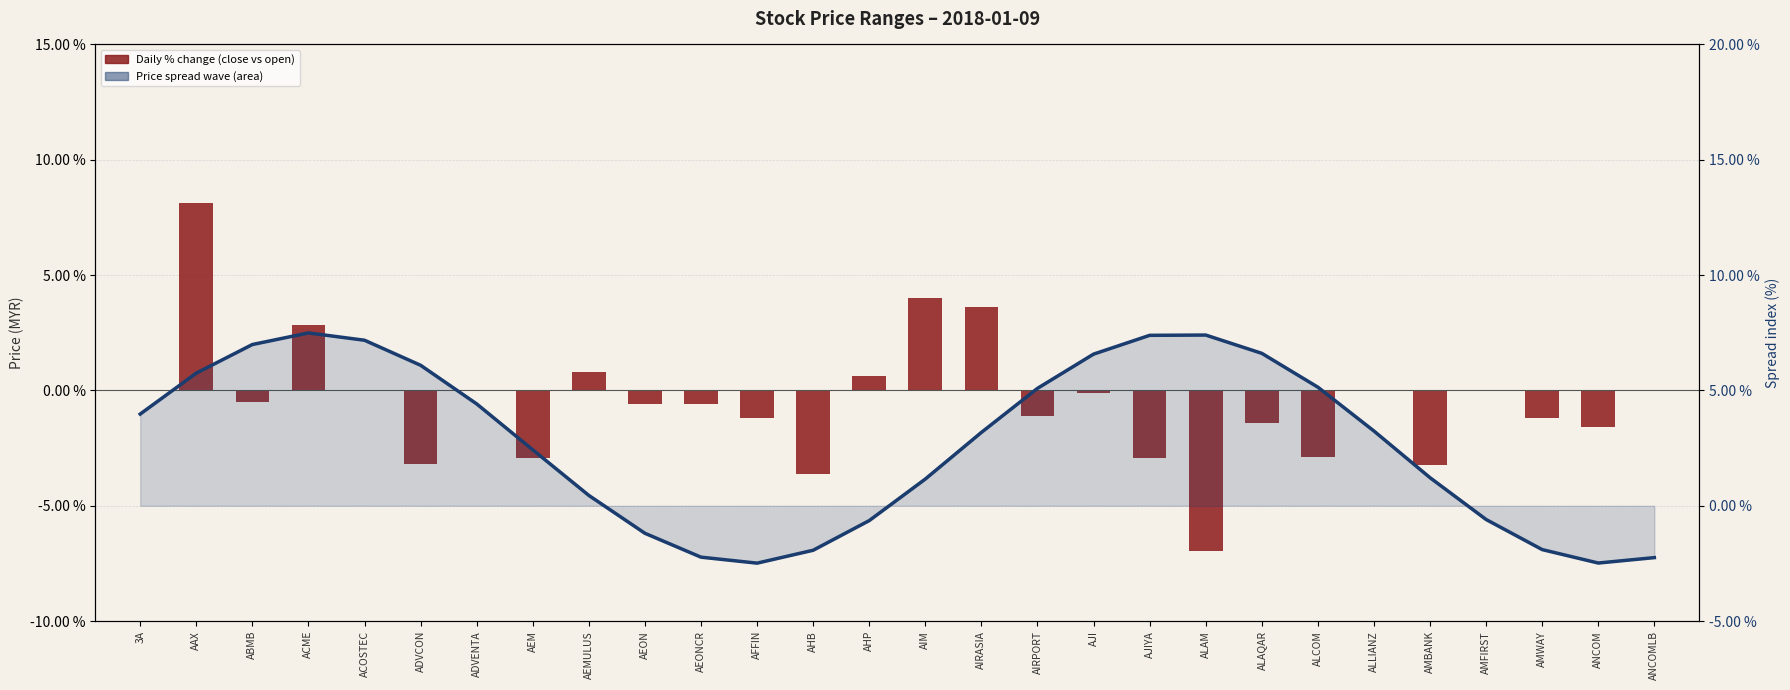

Reading right to left, what are all the values shown in this chart?

Daily % change (close vs open): ANCOMLB=0.0	ANCOM=-1.6	AMWAY=-1.2	AMFIRST=0.0	AMBANK=-3.2	ALLIANZ=0.0	ALCOM=-2.9	ALAQAR=-1.4	ALAM=-7.0	AJIYA=-2.9	AJI=-0.1	AIRPORT=-1.1	AIRASIA=3.6	AIM=4.0	AHP=0.6	AHB=-3.6	AFFIN=-1.2	AEONCR=-0.6	AEON=-0.6	AEMULUS=0.8	AEM=-2.9	ADVENTA=0.0	ADVCON=-3.2	ACOSTEC=0.0	ACME=2.9	ABMB=-0.5	AAX=8.1	3A=0.0
Price spread wave: ANCOMLB=-2.2	ANCOM=-2.5	AMWAY=-1.9	AMFIRST=-0.6	AMBANK=1.2	ALLIANZ=3.2	ALCOM=5.1	ALAQAR=6.6	ALAM=7.4	AJIYA=7.4	AJI=6.6	AIRPORT=5.1	AIRASIA=3.2	AIM=1.2	AHP=-0.6	AHB=-1.9	AFFIN=-2.5	AEONCR=-2.2	AEON=-1.2	AEMULUS=0.5	AEM=2.4	ADVENTA=4.4	ADVCON=6.1	ACOSTEC=7.2	ACME=7.5	ABMB=7.0	AAX=5.8	3A=4.0